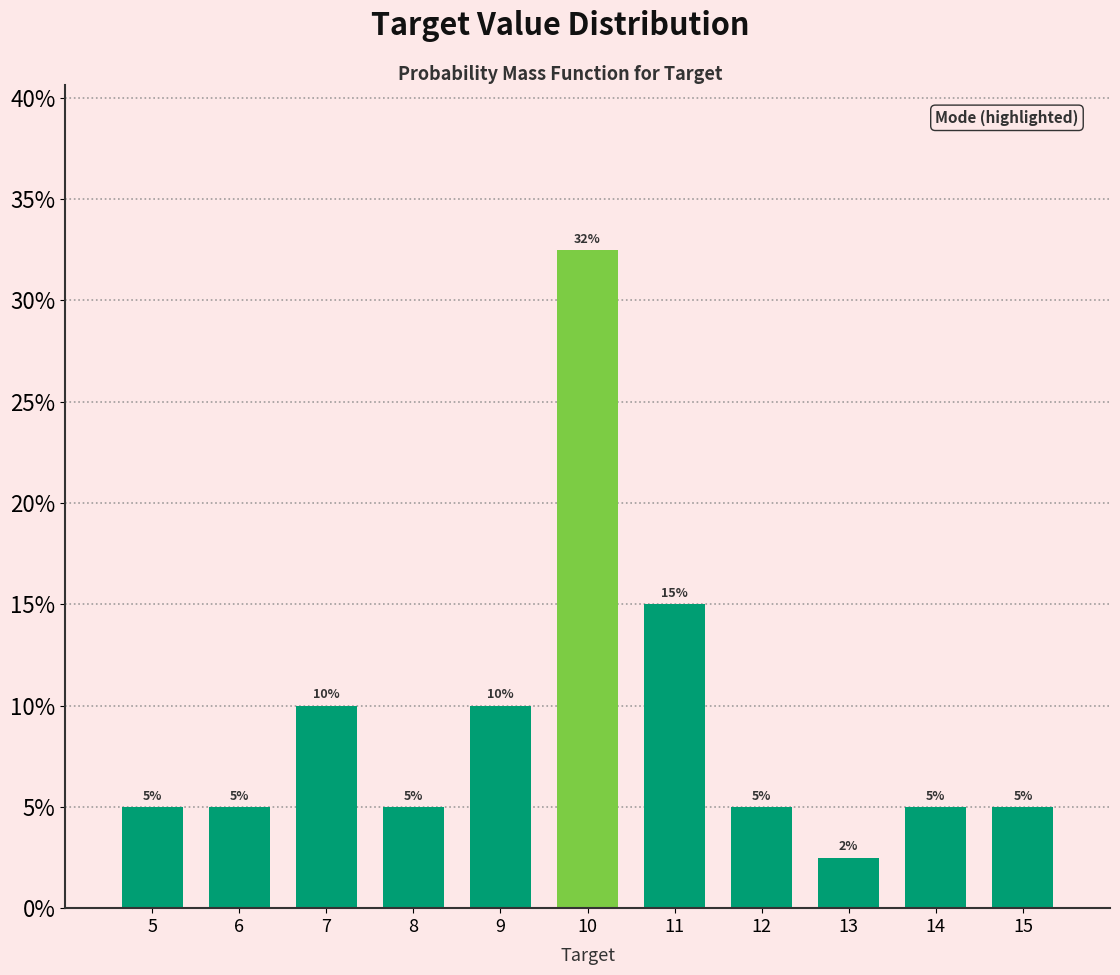

Are the bars horizontal?

No